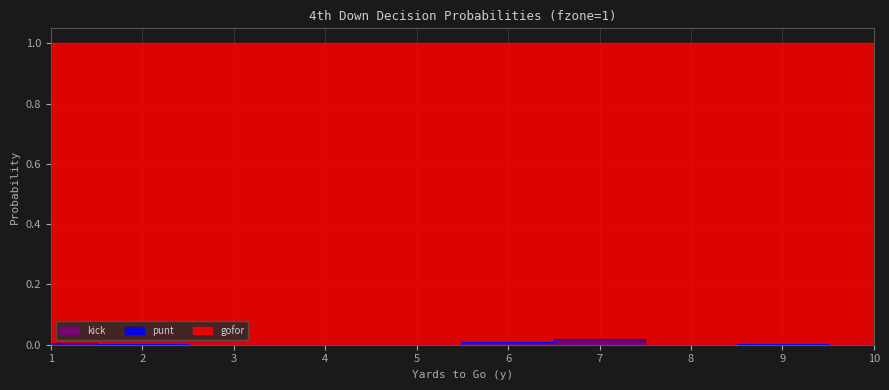

At which category does gofor reach its first local valley?

8